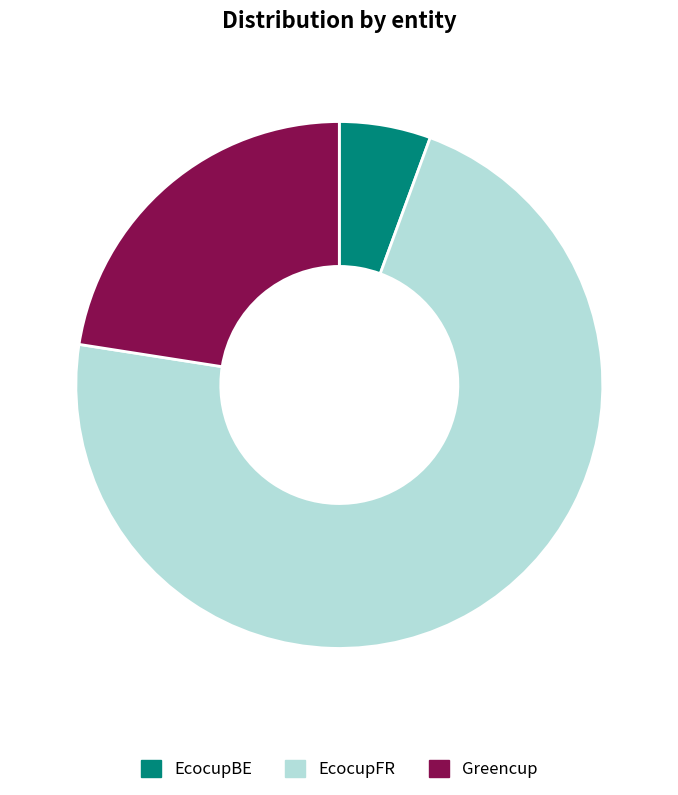

Between EcocupFR and Greencup, which is larger?

EcocupFR